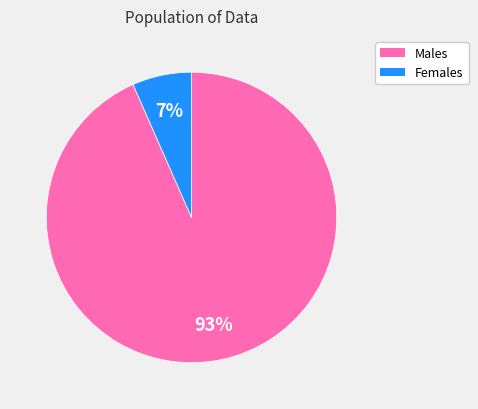

To the nearest percent, what is the average slice percentage?

50%